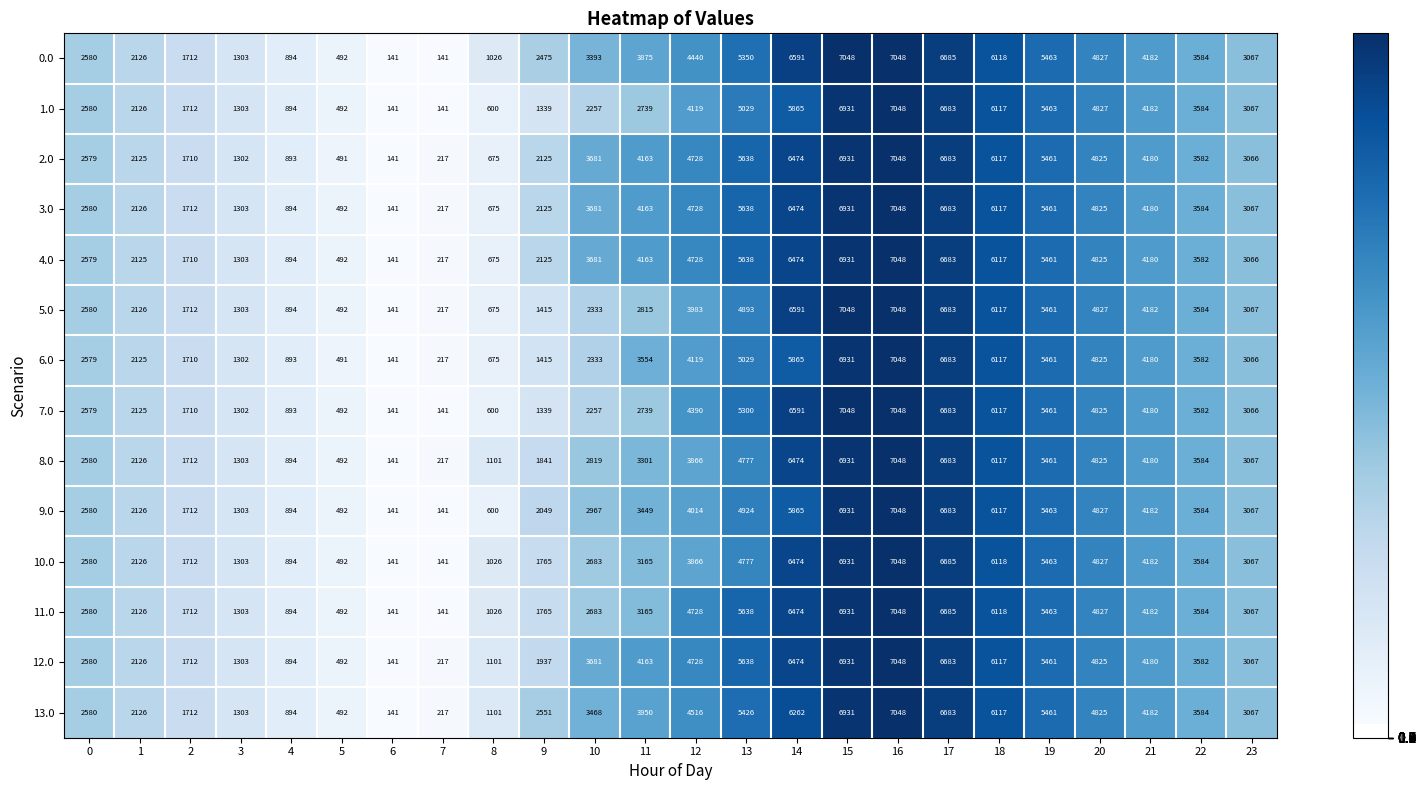

Read the 5.0 value at 0.

2580